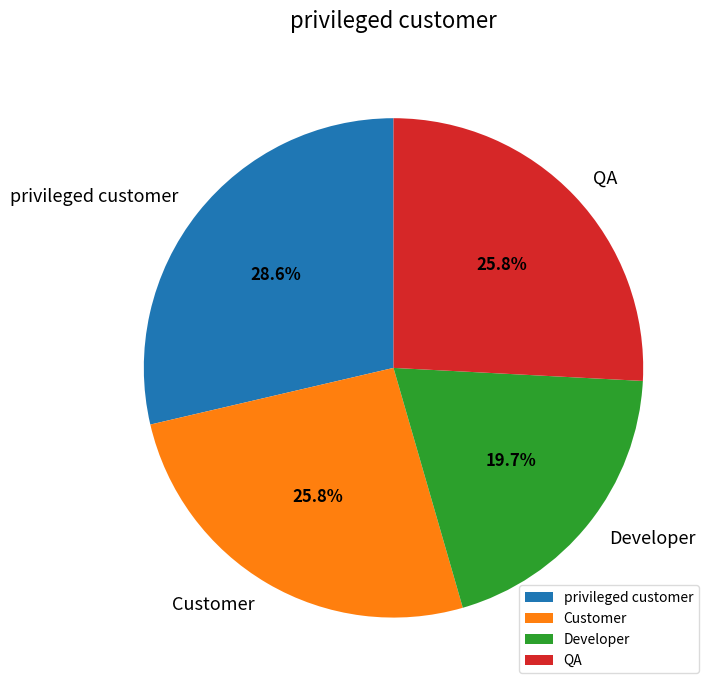

What percentage is the privileged customer slice, to the nearest percent?

29%